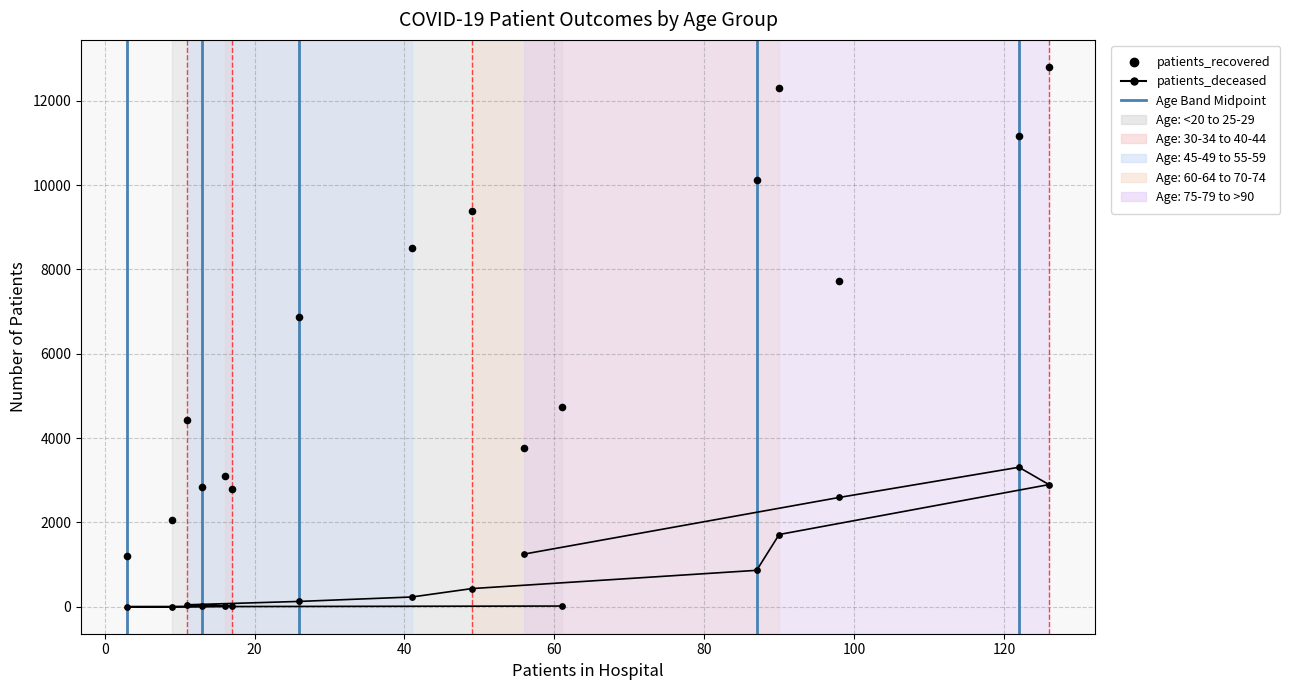

What are all the series names shown in the legend?

patients_recovered, patients_deceased